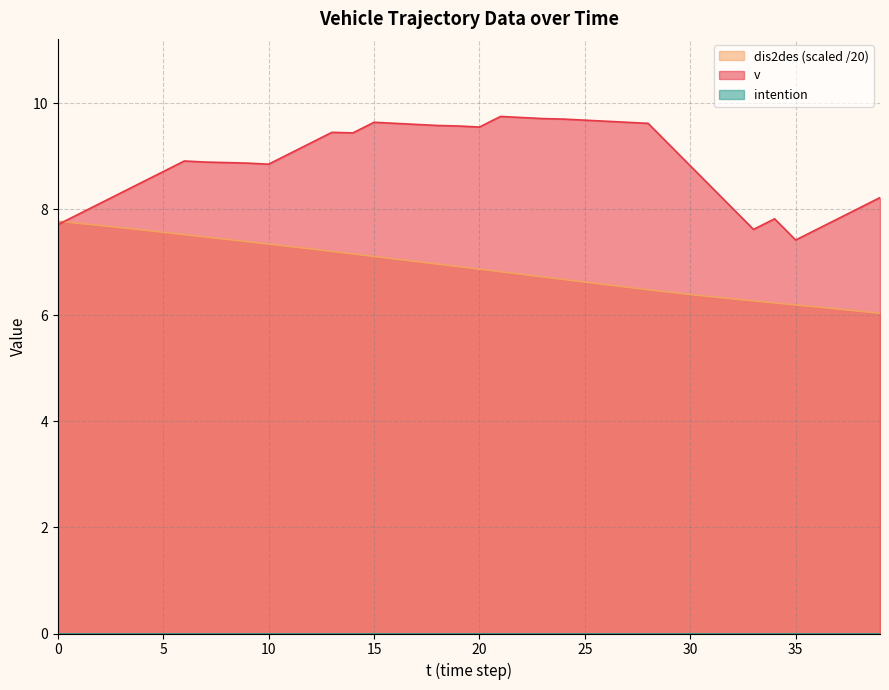

List the series in order of their peak value, lowest first.

dis2des, v